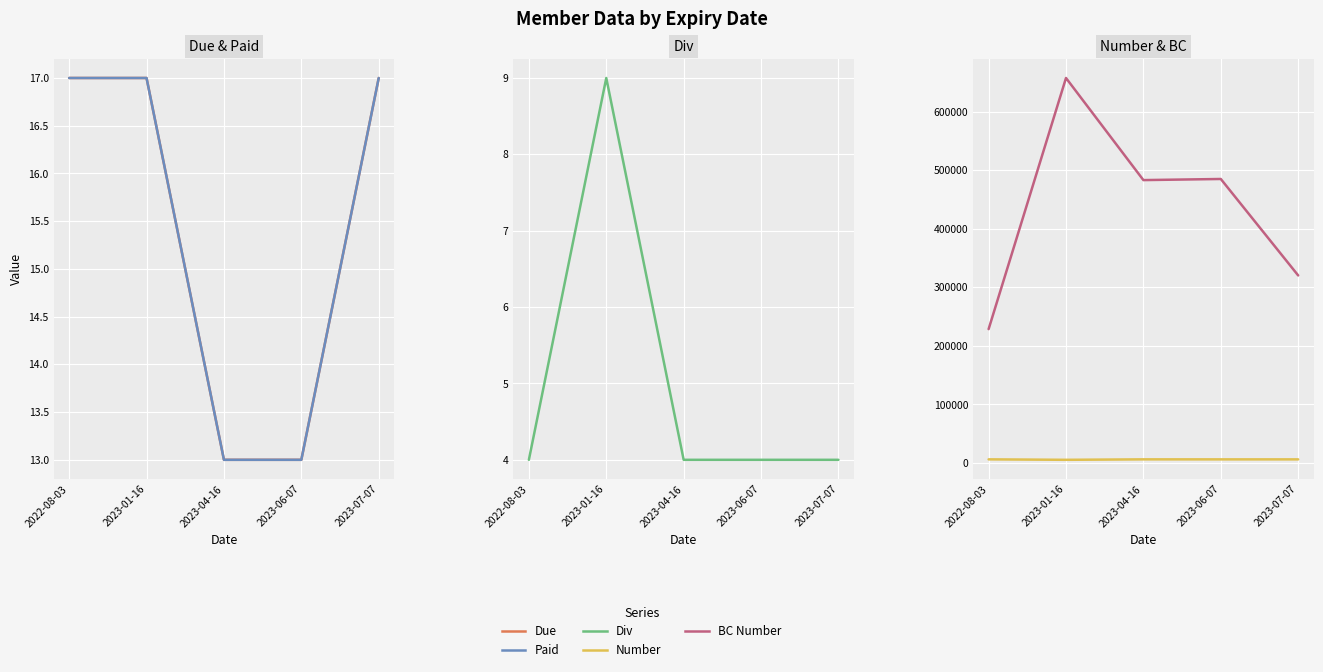

What is the difference between the second highest and second lowest values in the Due series?

4